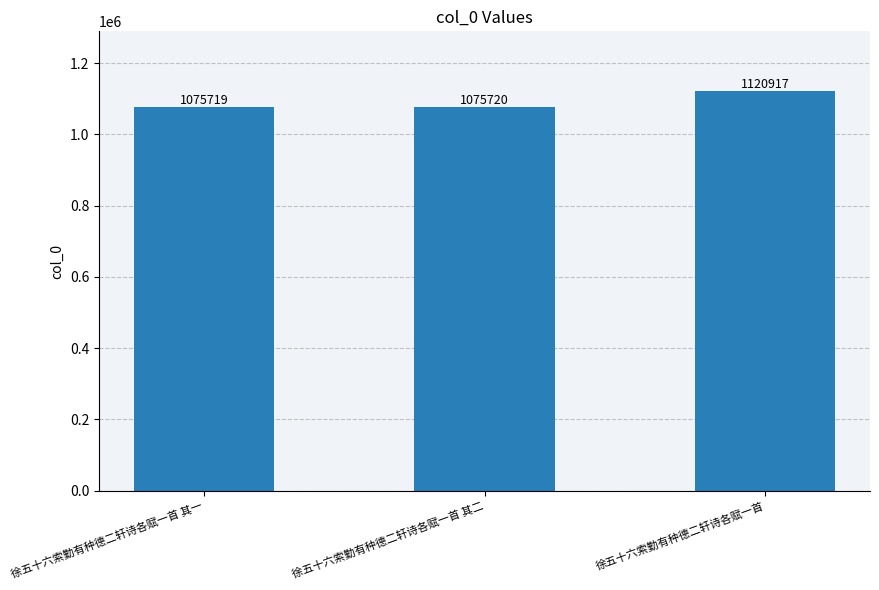

True or false: the data shows 1075719 at 徐五十六索勤有种德二轩诗各赋一首 其一.

True